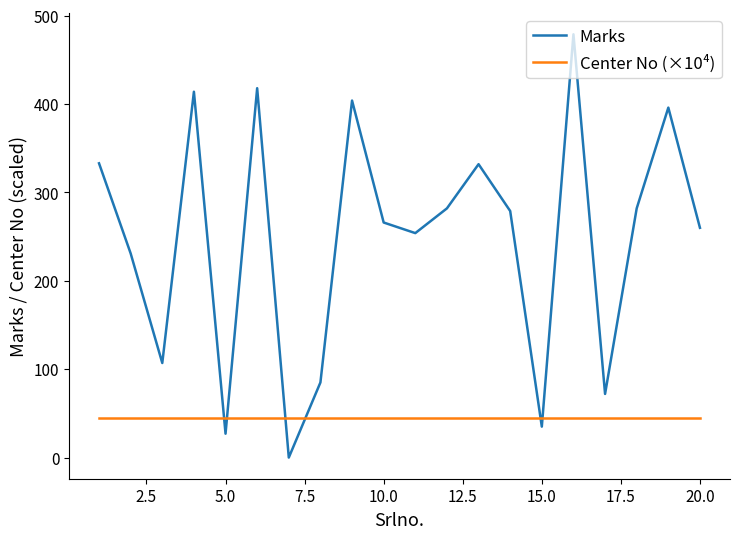

What are all the series names shown in the legend?

Marks, Center No (×10⁴)